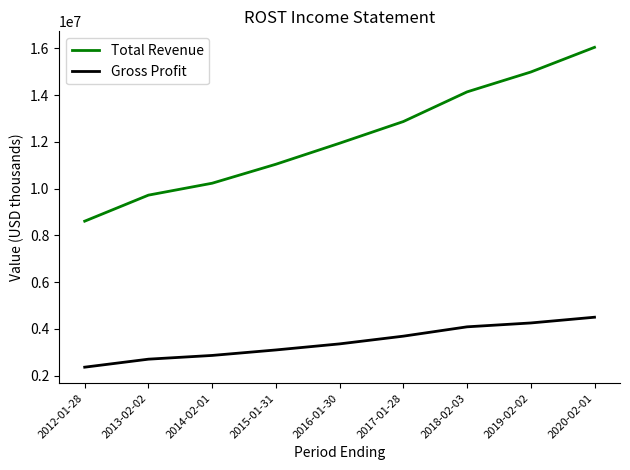

What position from the left is 2016-01-30?

5